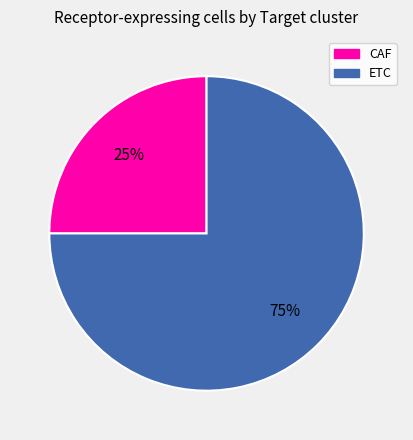

Combined, do ETC and CAF account for over 50%?

Yes